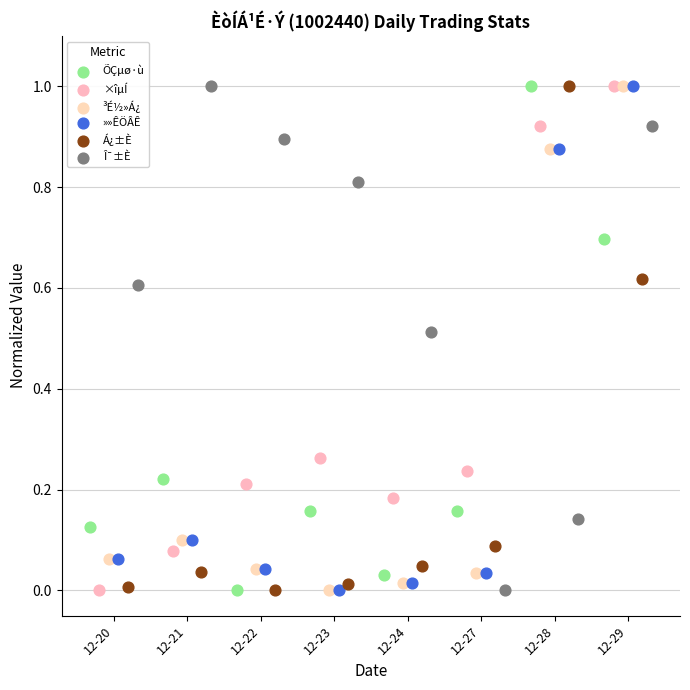

What are all the series names shown in the legend?

ÕÇµø·ù, ×îµÍ, ³É½»Á¿, »»ÊÖÂÊ, Á¿±È, Î¯±È